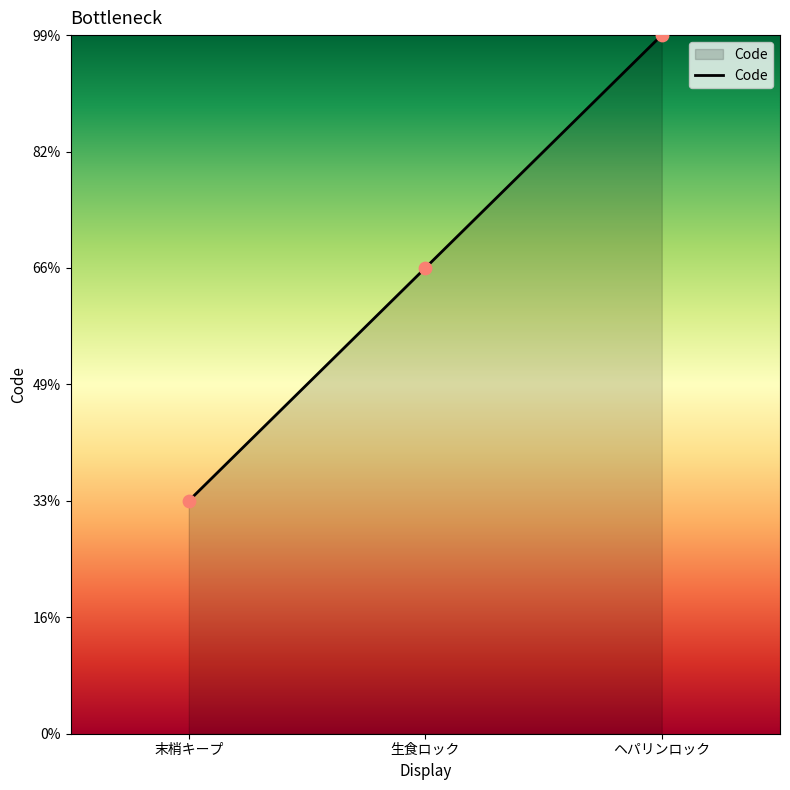

Between 末梢キープ and ヘパリンロック, which is larger?

ヘパリンロック